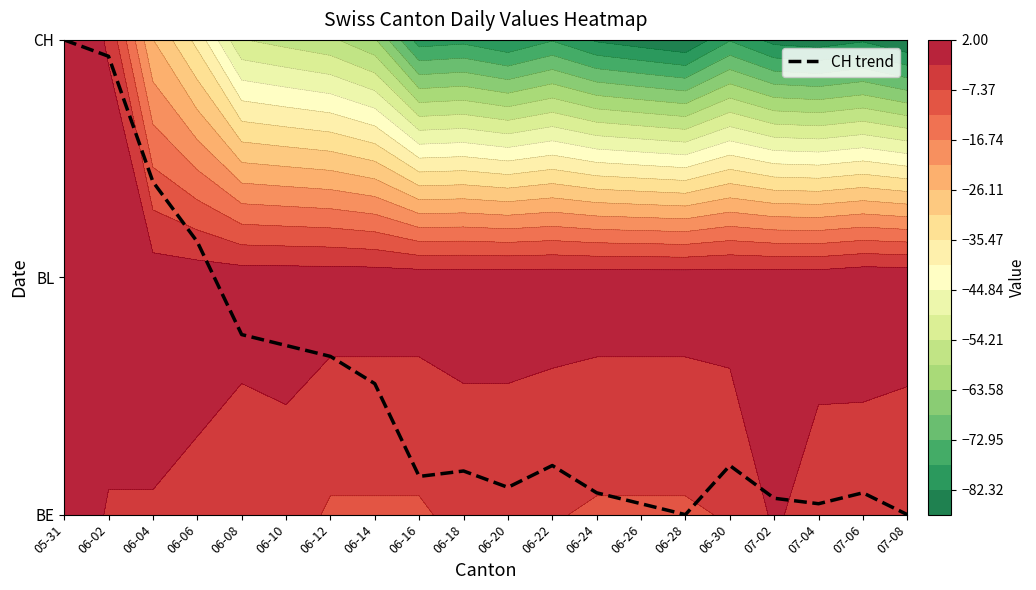

What is the change in value from 05-31 to 06-18?

-1.8